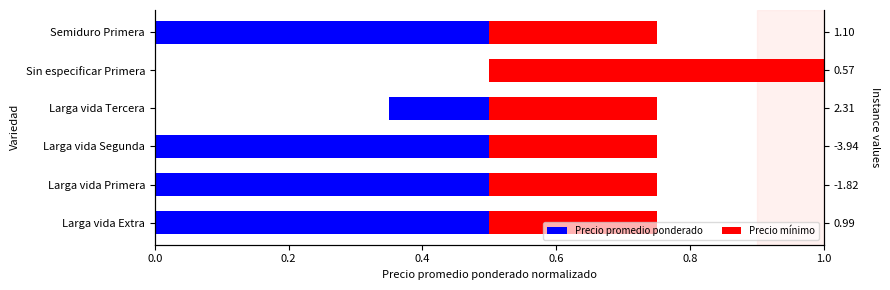

The Precio mínimo series shows 0.2 at Larga vida Primera. True or false?

False